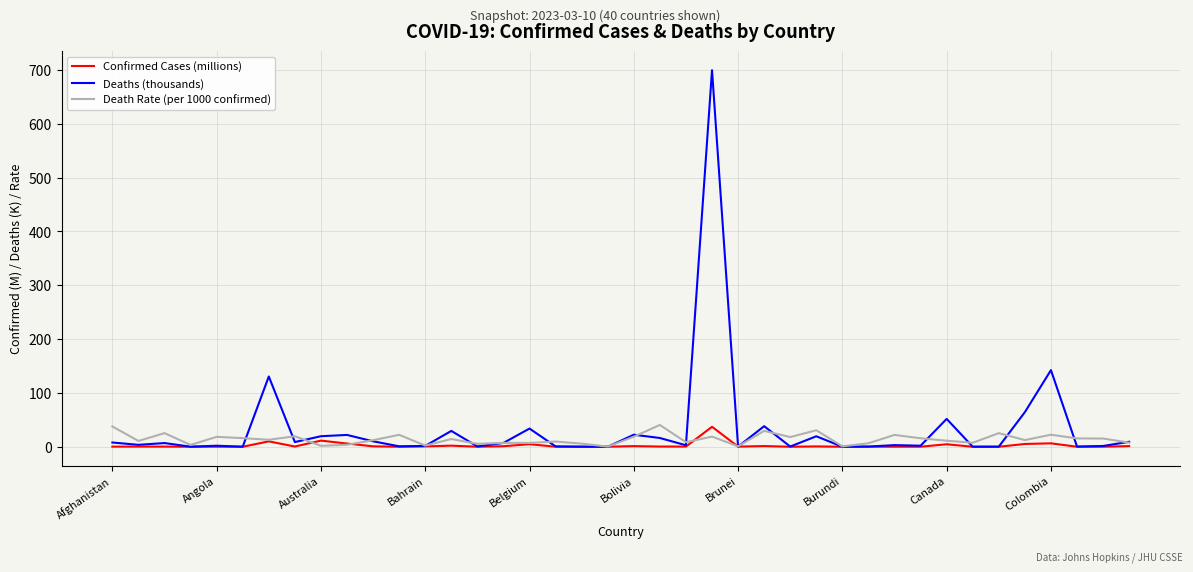

List the series in order of their overall mean, lowest first.

Confirmed Cases (millions), Death Rate (per 1000 confirmed), Deaths (thousands)